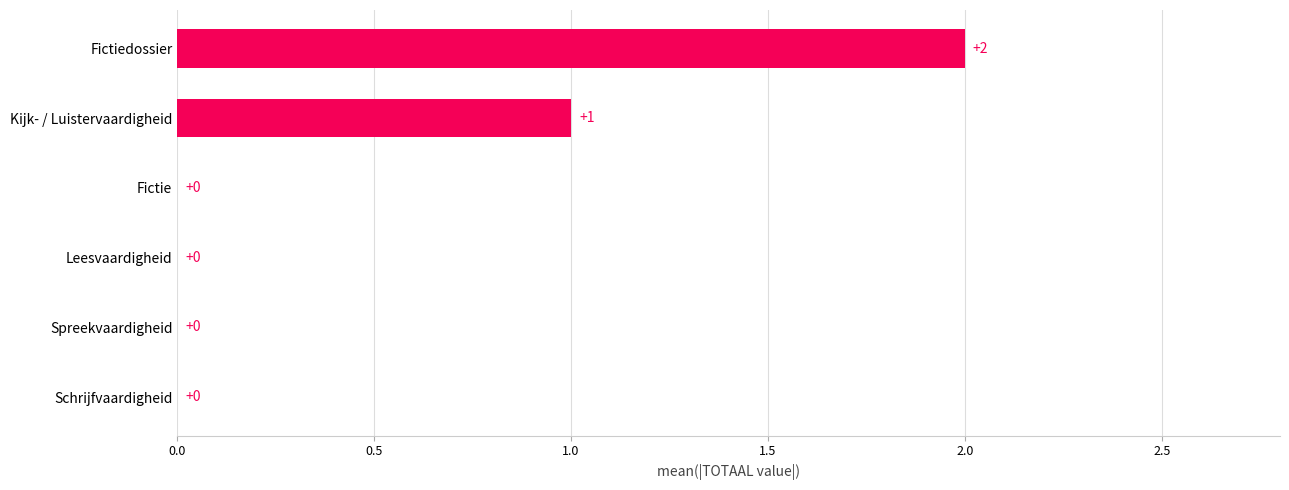

Reading bottom to top, extract all data points from this chart.

Schrijfvaardigheid=0	Spreekvaardigheid=0	Leesvaardigheid=0	Fictie=0	Kijk- / Luistervaardigheid=1	Fictiedossier=2